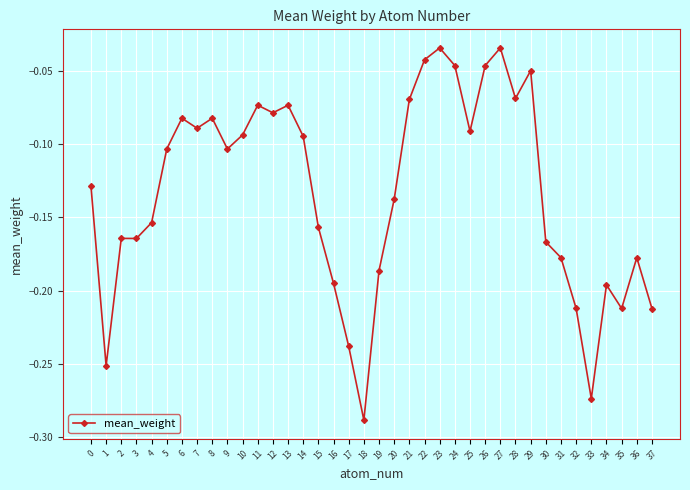

What is the difference between the maximum and minimum values?

0.3